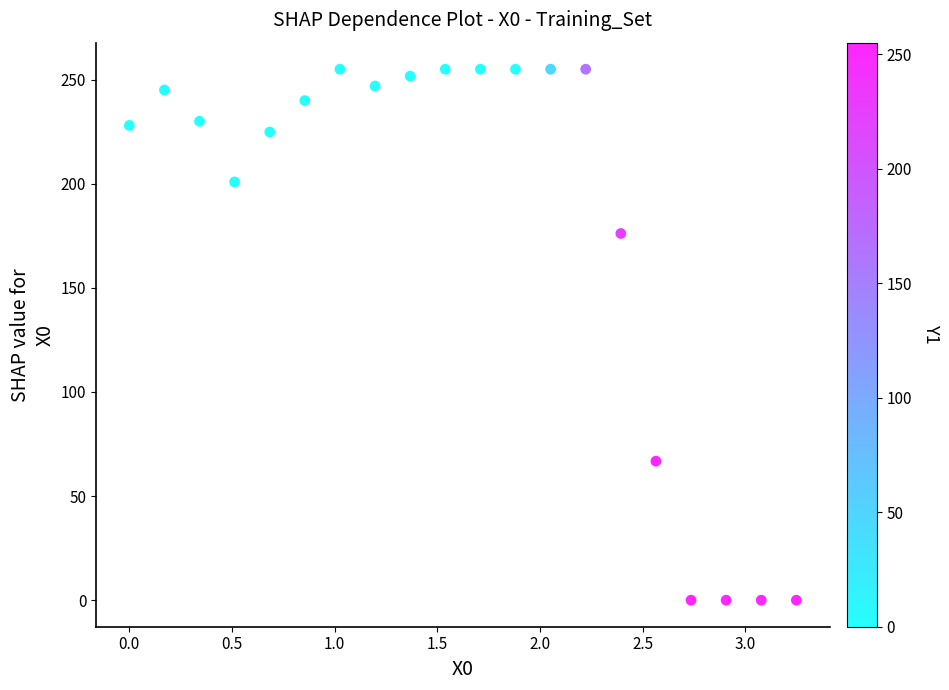

What is the range of Y values (max minus min)?

255.0